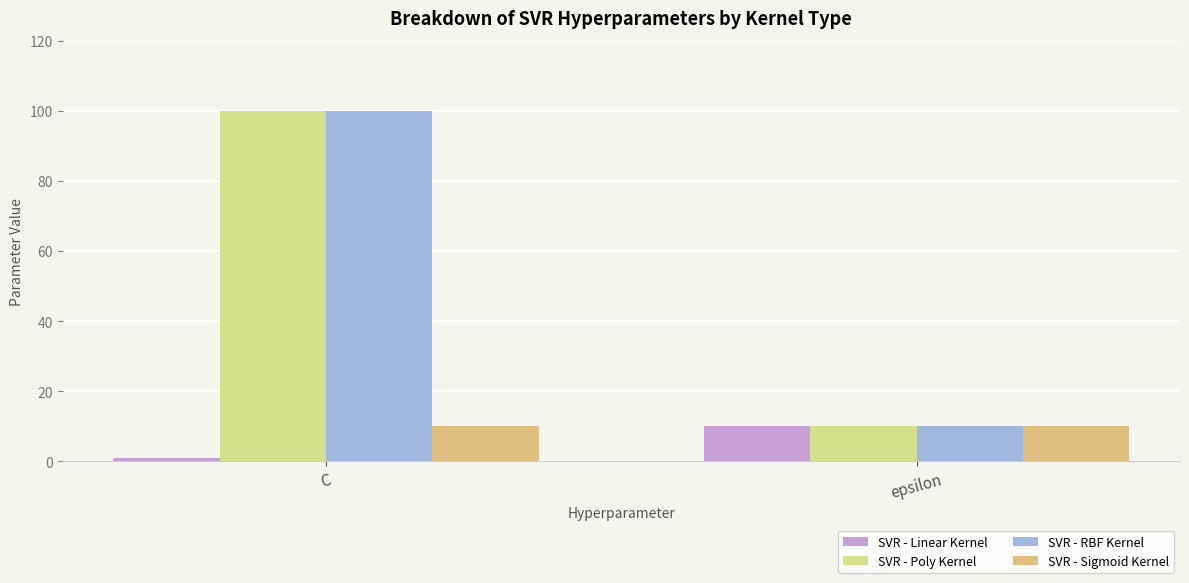

How many distinct data groups are displayed?

4